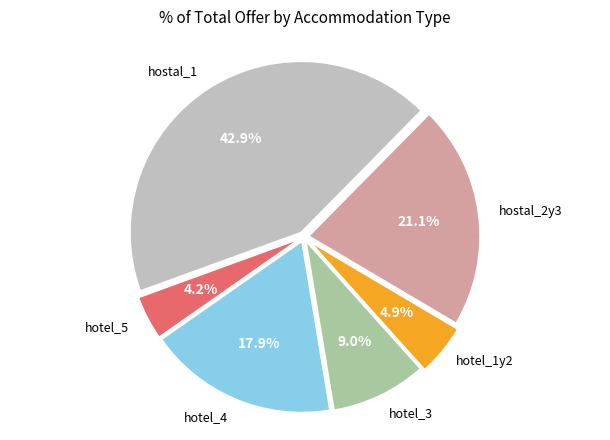

Is there any slice that represents more than half of the pie?

No